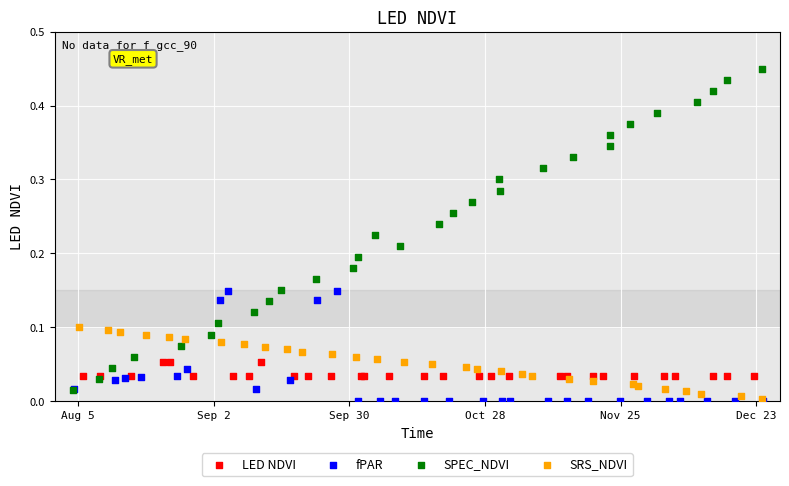

Which series has the widest spread of Y values?

SPEC_NDVI